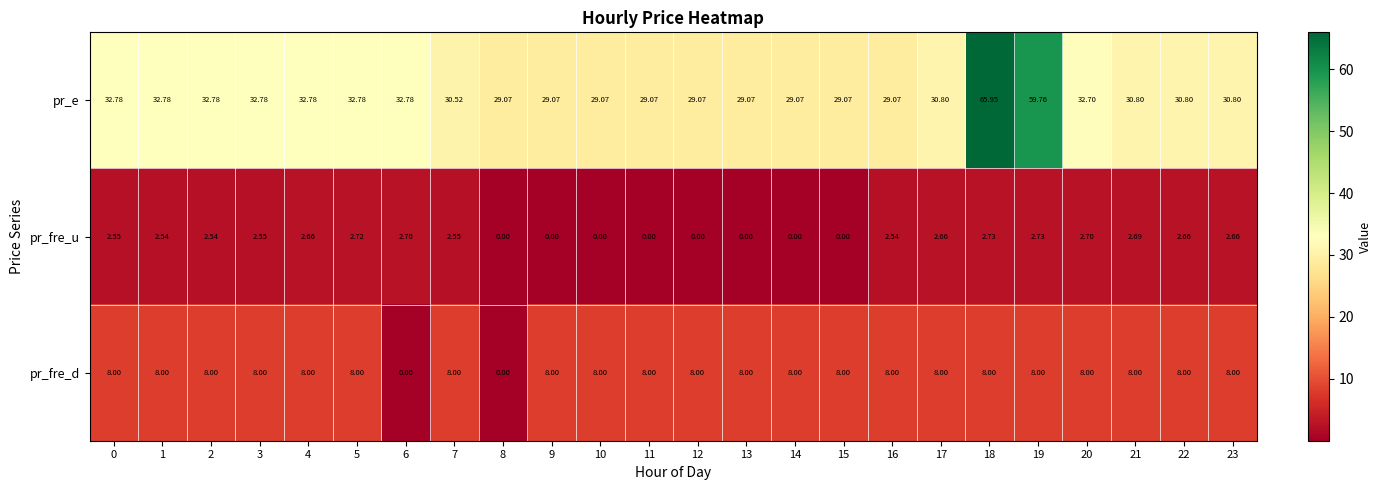

Rank the series at 16 from highest to lowest value.

pr_e, pr_fre_d, pr_fre_u